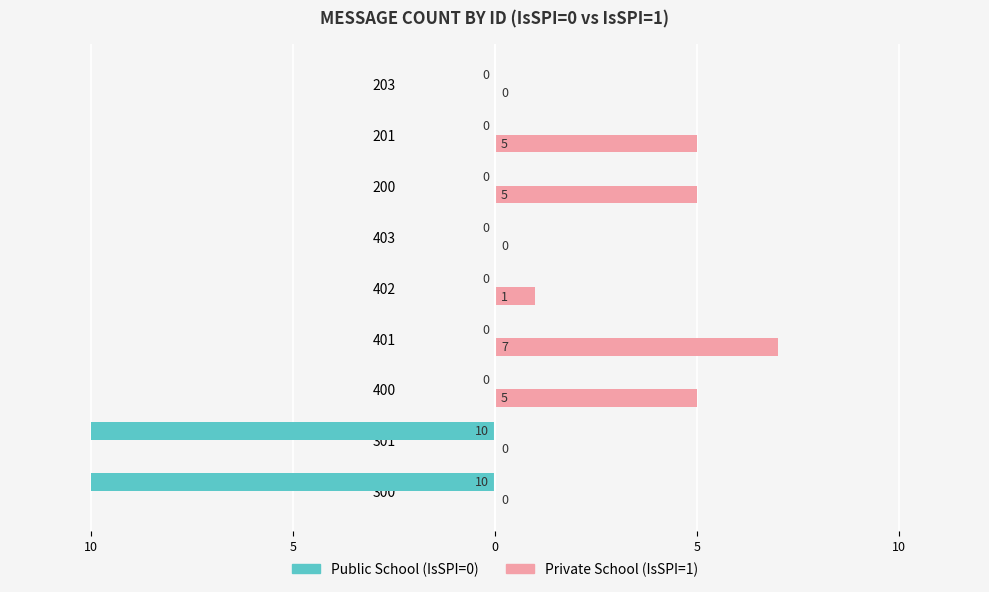

The Private School series shows 5 at 200. True or false?

True